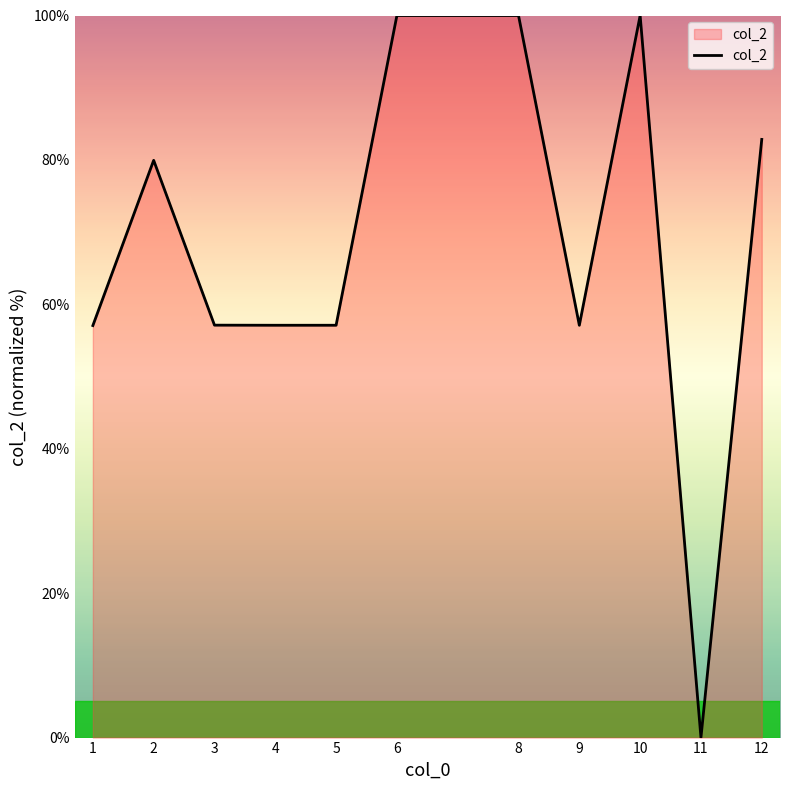

What is the difference between the values at 3 and 11?

57.1